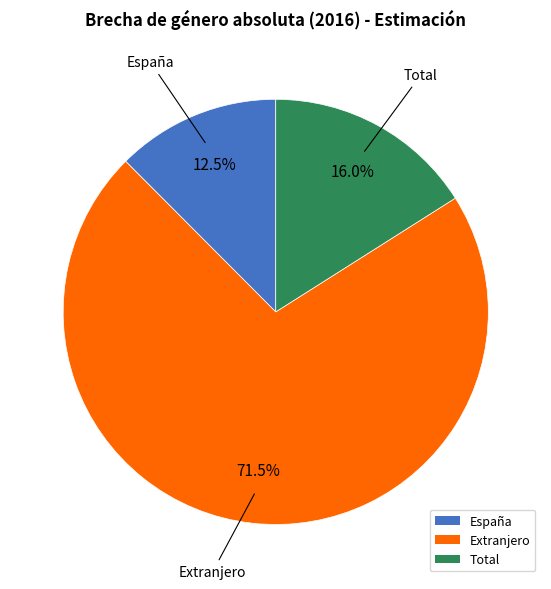

Which has a higher value, España or Total?

Total